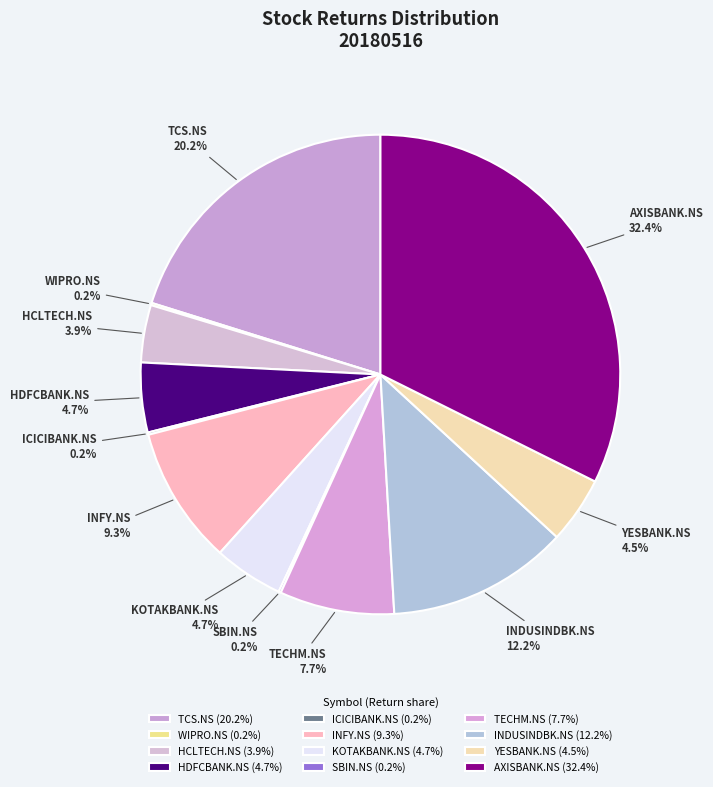

Combined, do KOTAKBANK.NS and TECHM.NS account for over 50%?

No